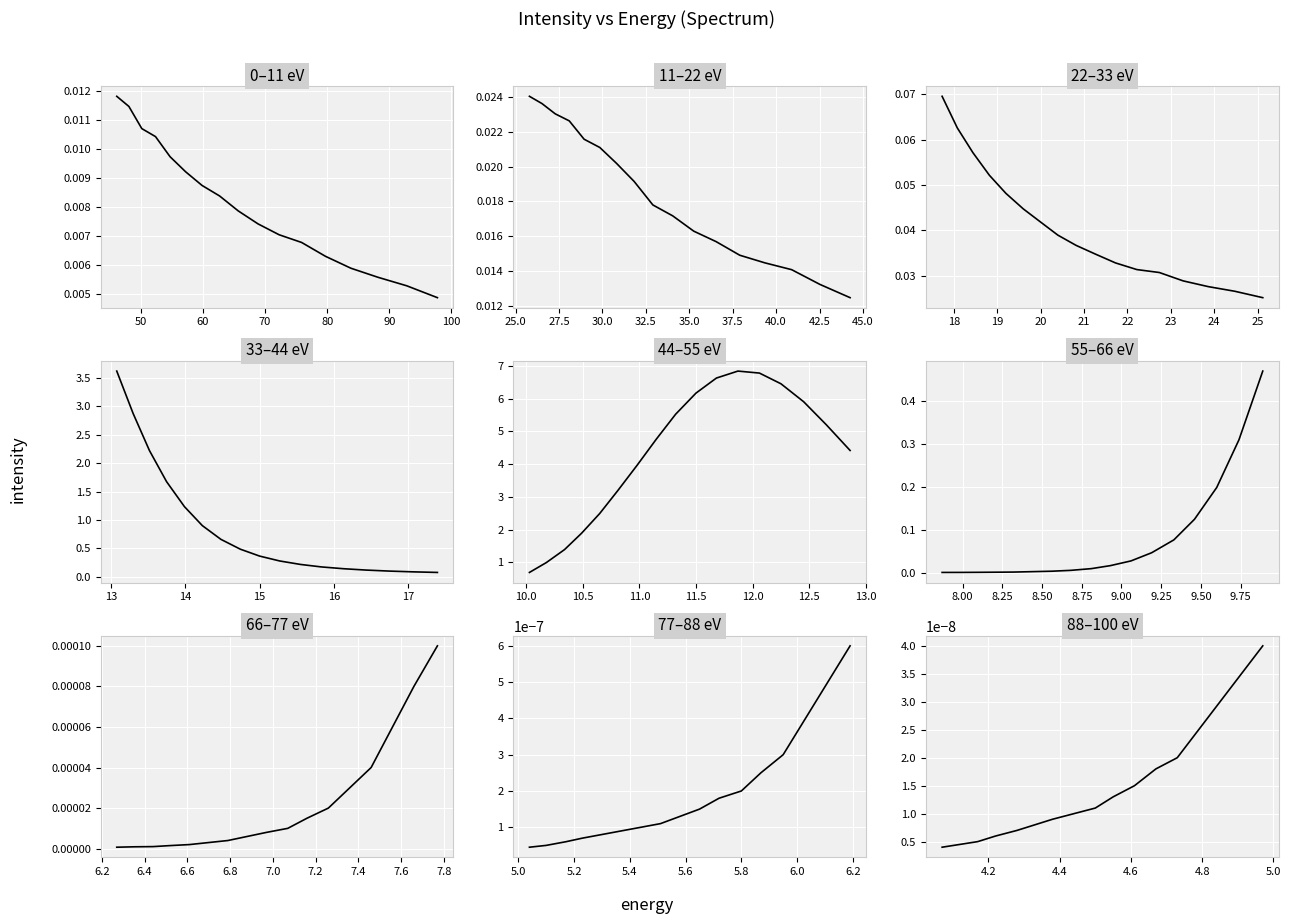

The chart shows a value of 0.0 at 10. True or false?

False